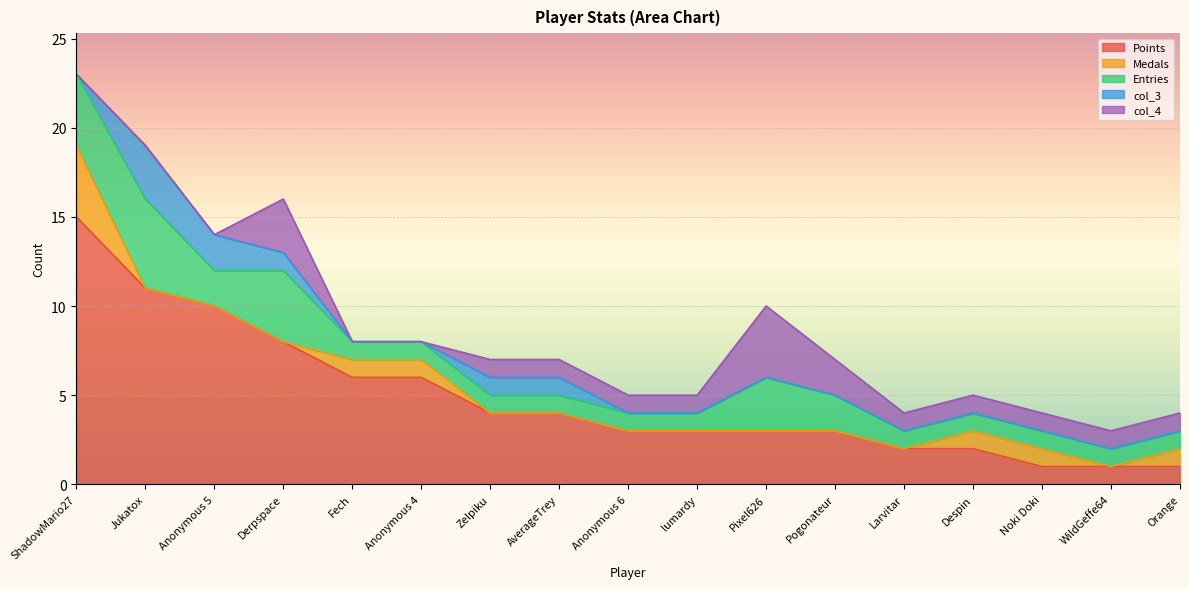

How many times do col_4 and col_3 cross each other?

1